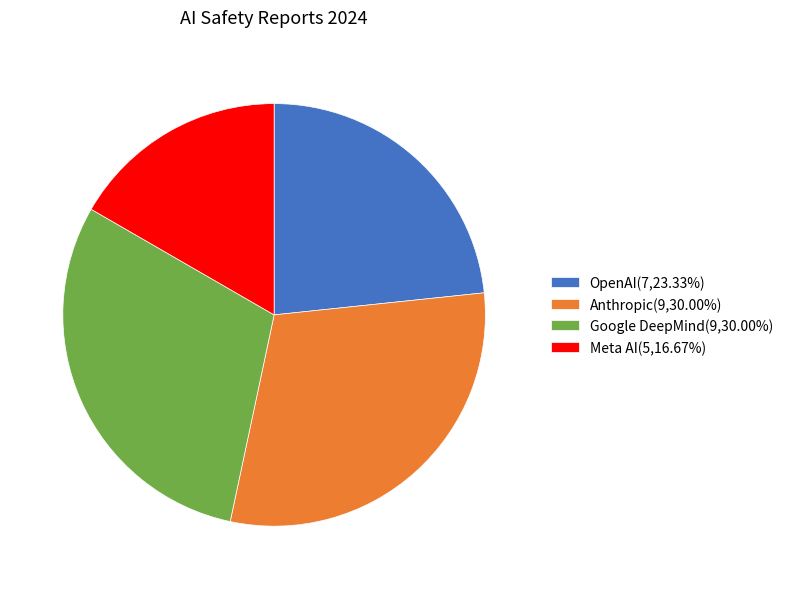

Is it true that Google DeepMind is 24% of the pie?

False